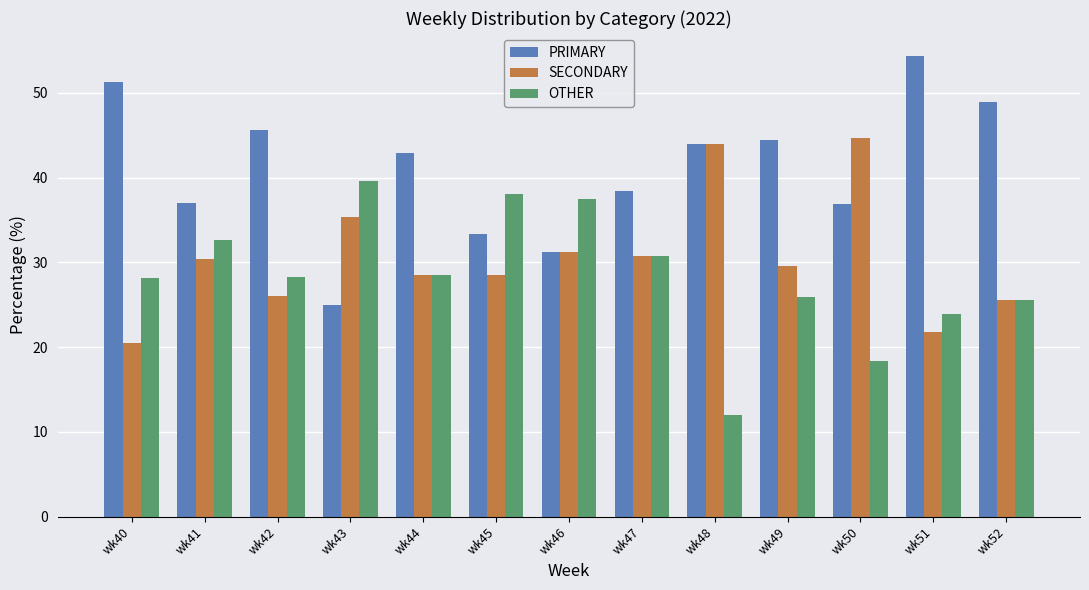

What is the value of the SECONDARY bar at the 4th from the left?

35.4